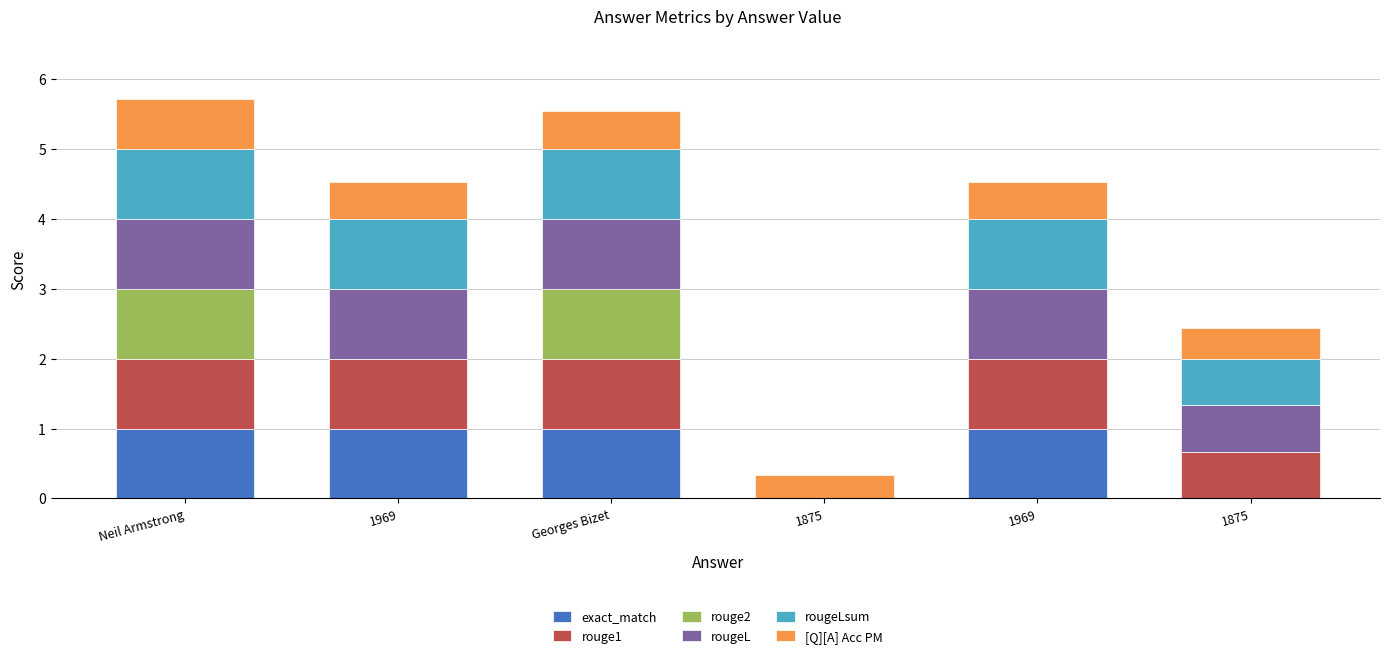

The rouge2 series shows 1.0 at Neil Armstrong. True or false?

True